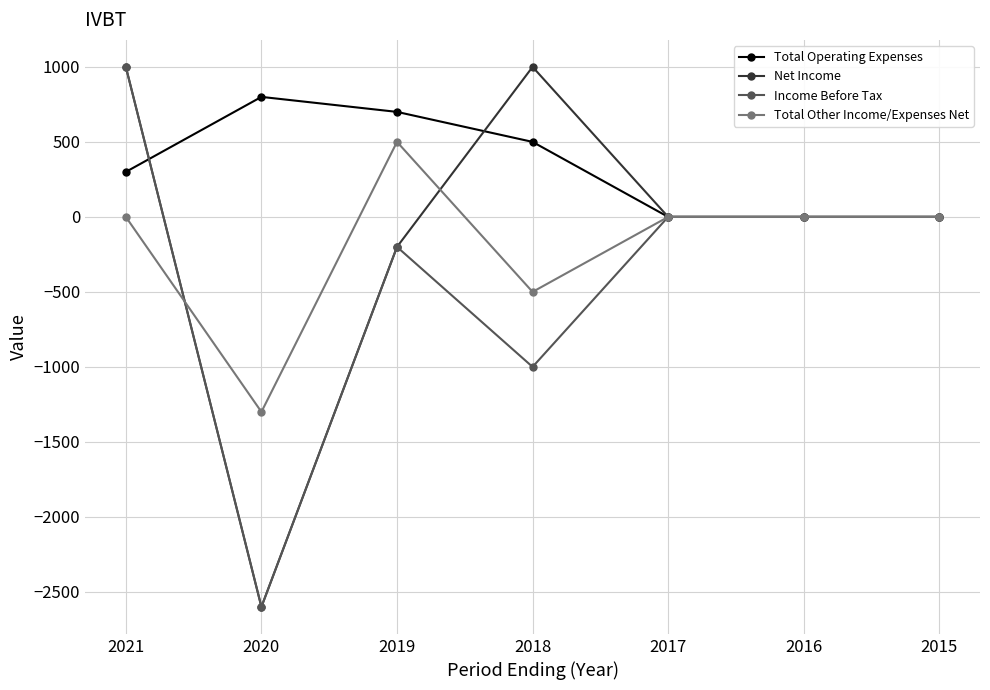

Is it true that Total Operating Expenses equals 700 at 2019?

True